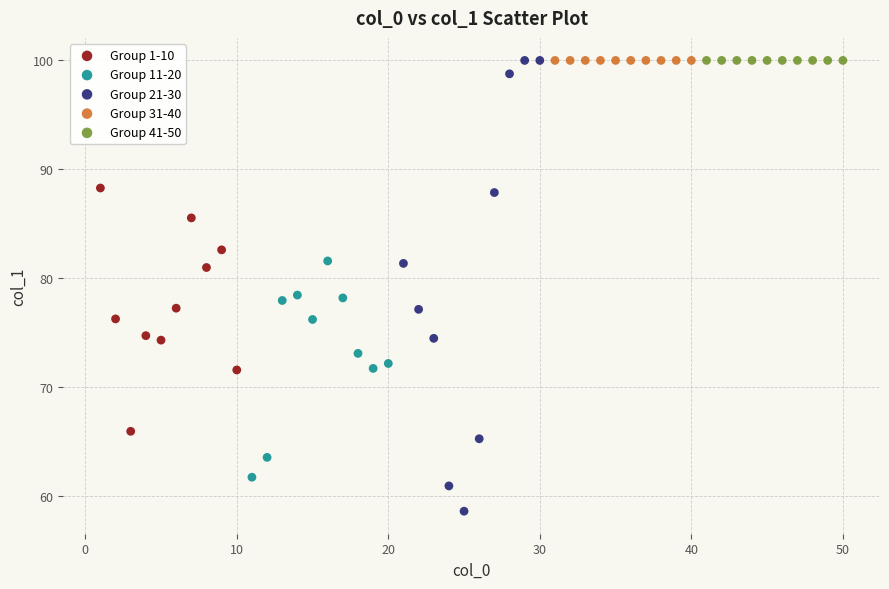

Which series reaches the minimum Y coordinate?

Group 21-30